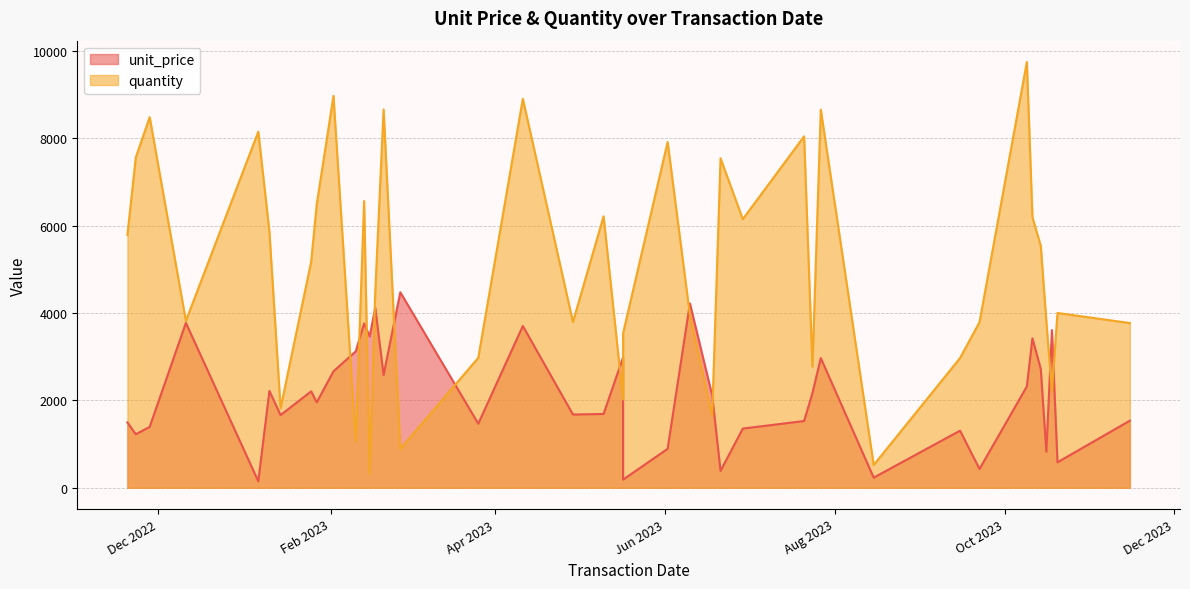

Read the quantity value at 17.02.2023.

4484.0